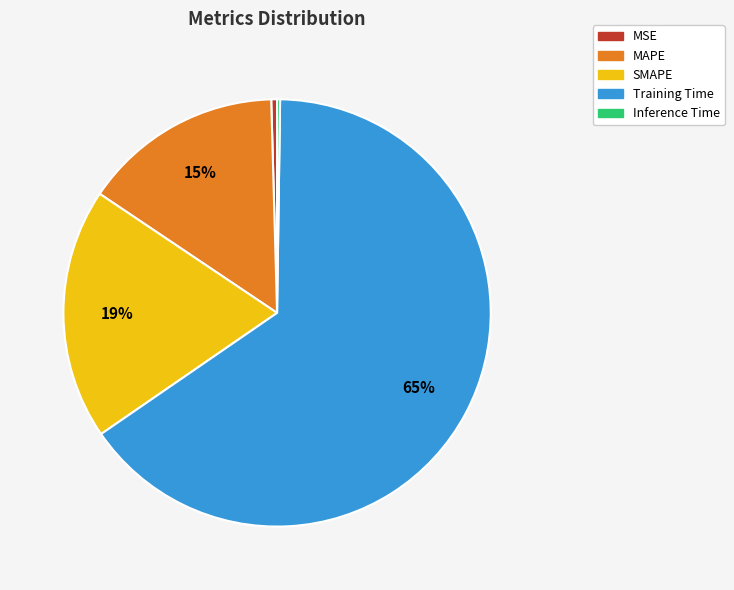

Between MSE and Training Time, which is larger?

Training Time